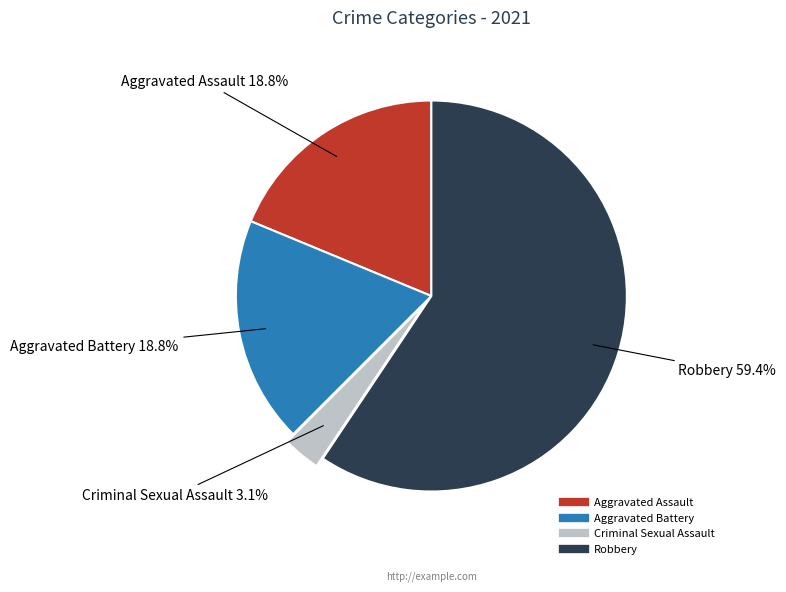

What is the ratio of the value at Aggravated Battery to the value at Robbery?

0.3